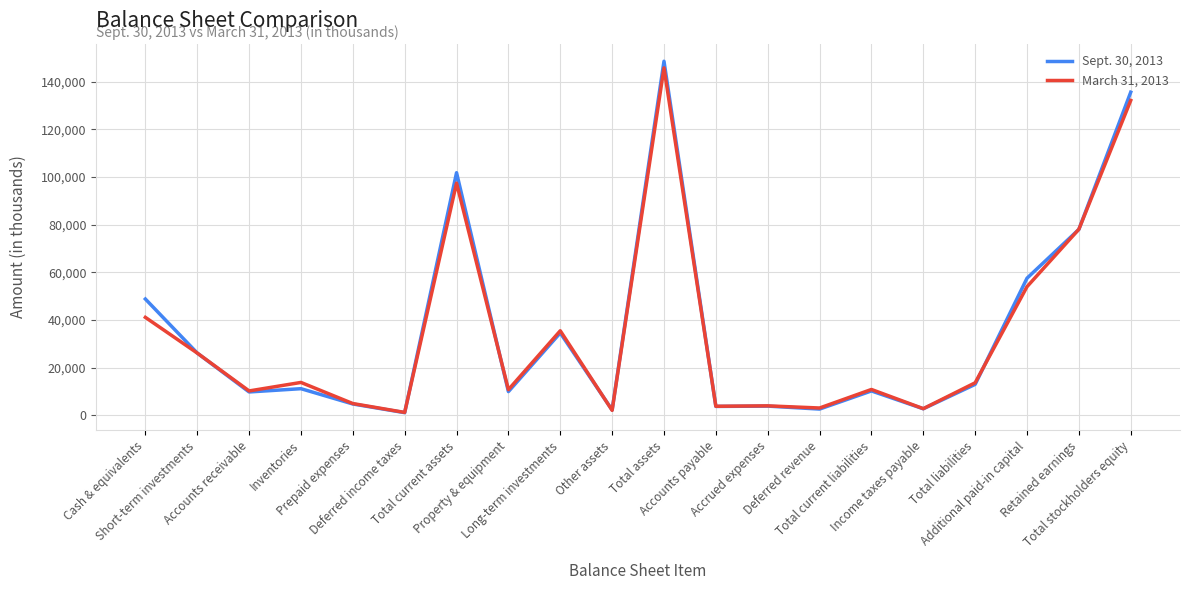

What is the sum of all Sept. 30, 2013 values?

706588